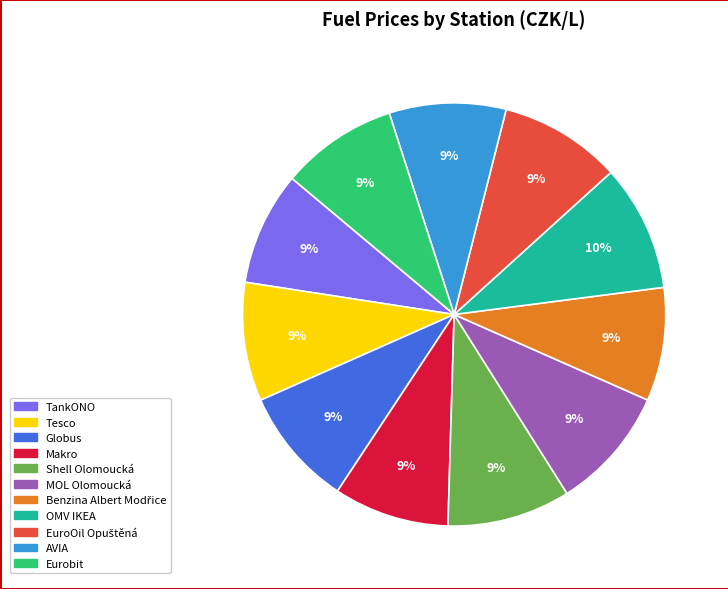

What is the ratio of the value at Globus to the value at Eurobit?

1.0